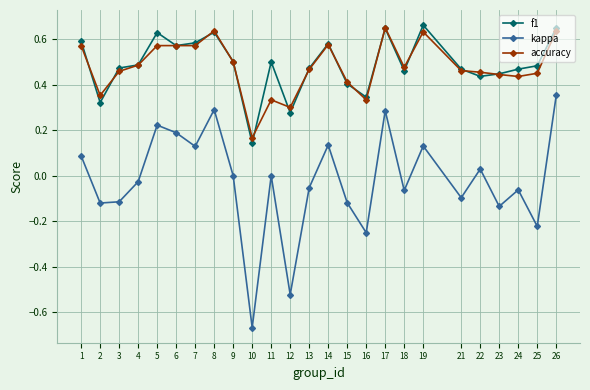

True or false: kappa and f1 intersect in this chart.

False